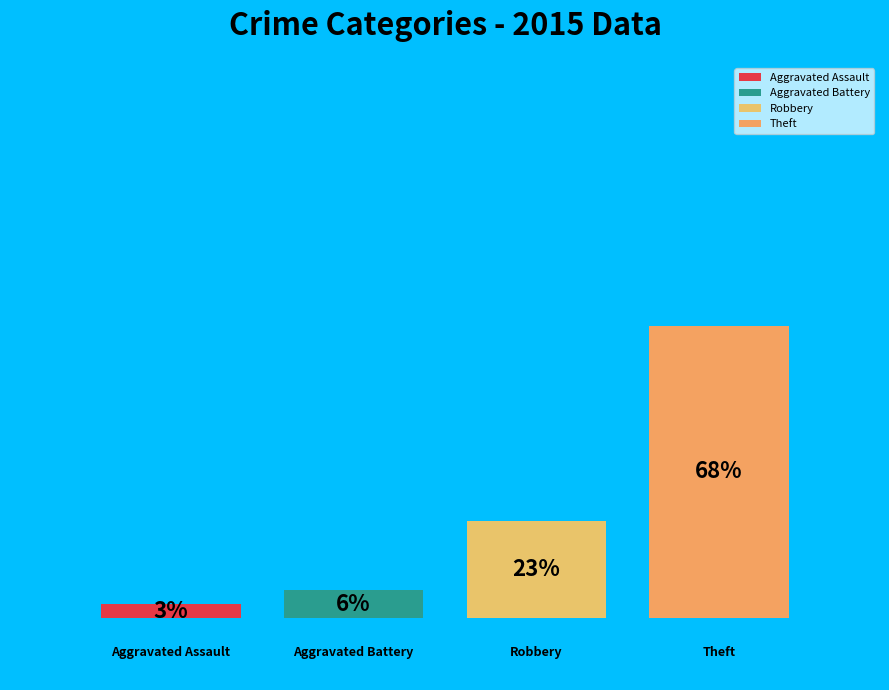

Is it true that Theft is 68% of the pie?

True